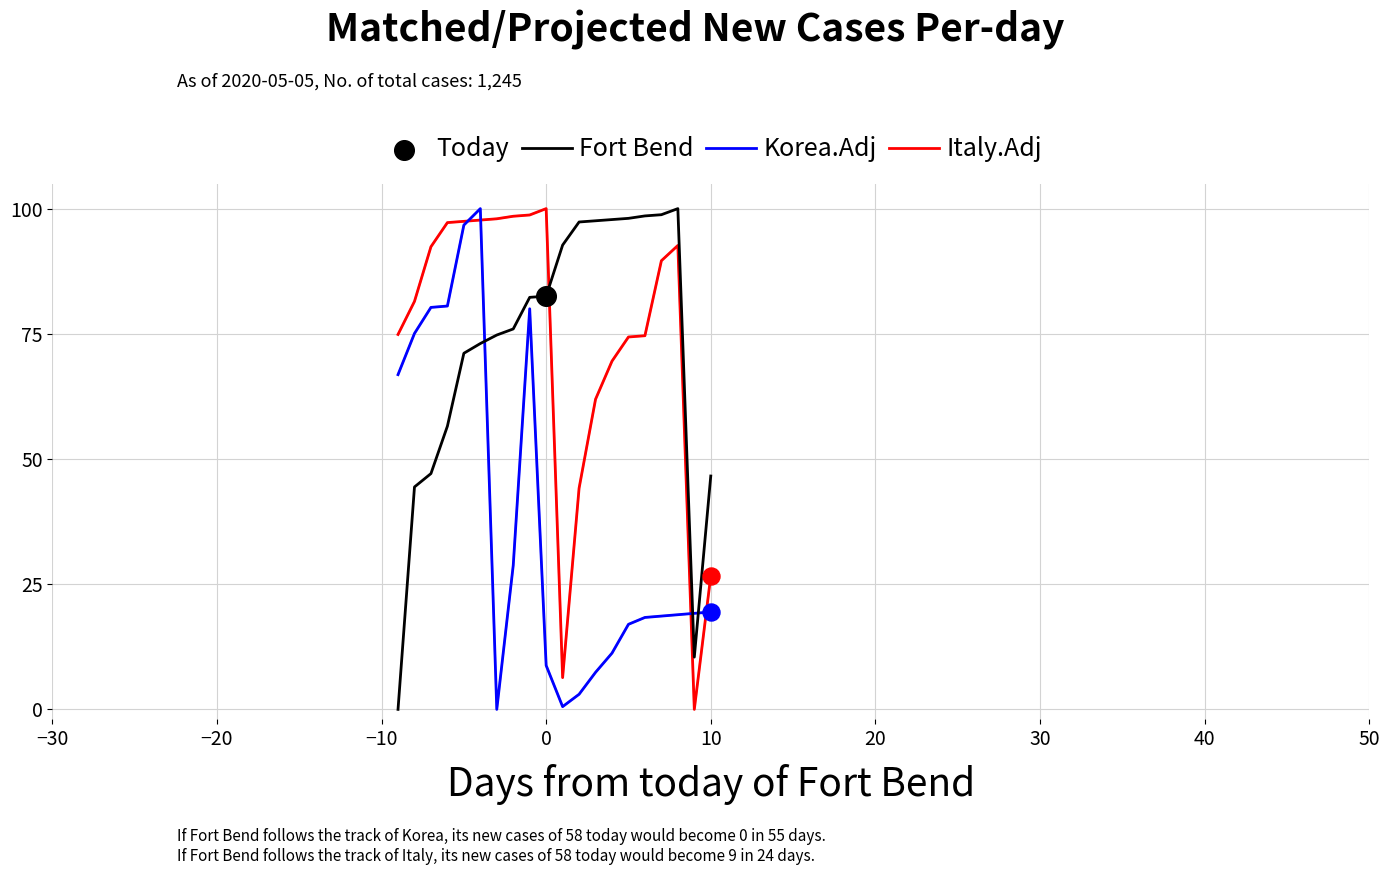

After their last crossing, which series has the higher values: Fort Bend or Korea.Adj?

Fort Bend